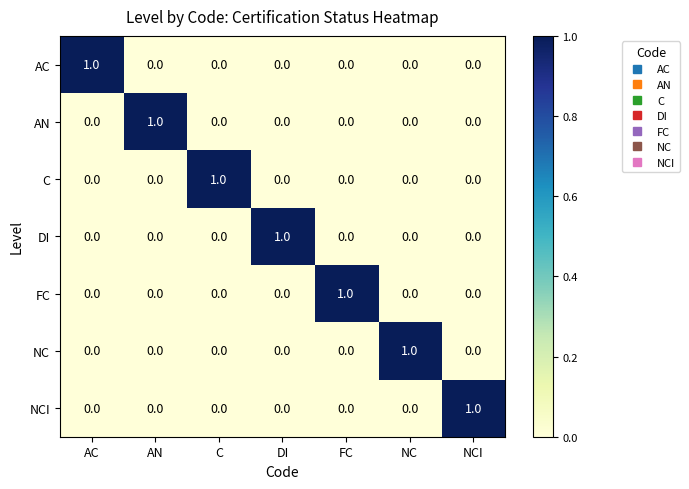

The NCI series shows 0 at NC. True or false?

True